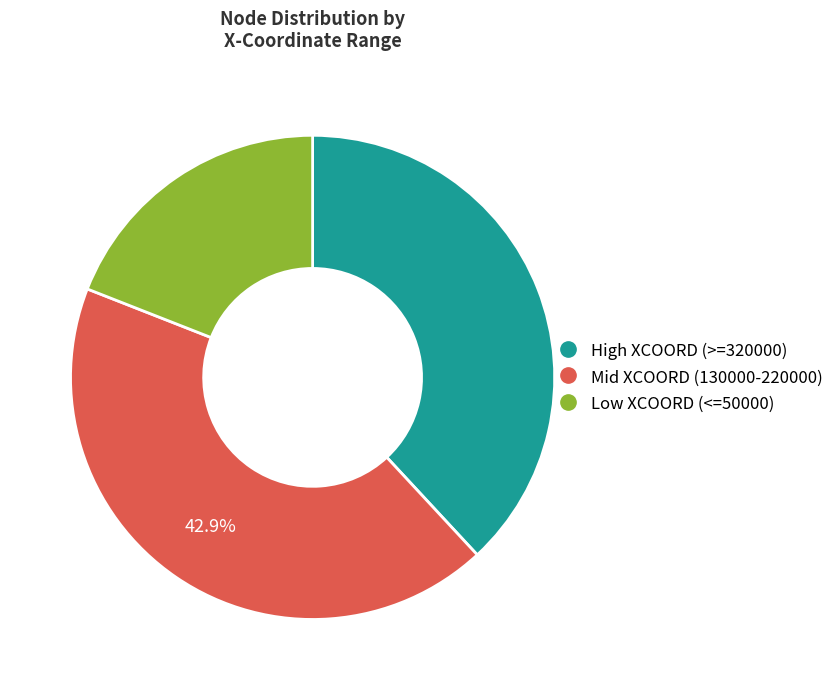

Is there any slice that represents more than half of the pie?

No